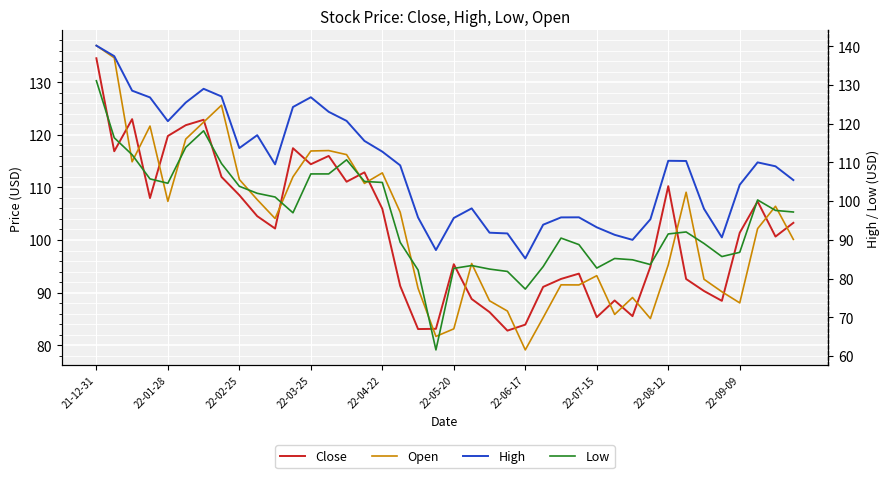

What is the sum of the Close values at 21-12-31 and 10?

236.7